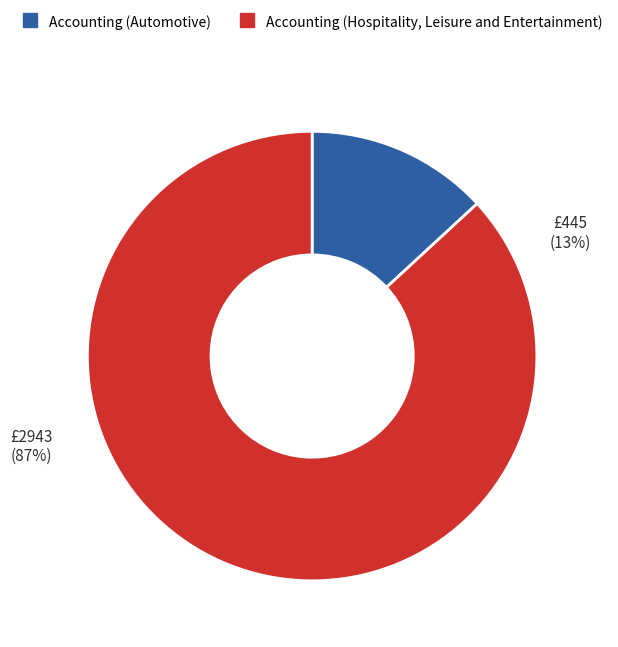

What percentage is the Accounting (Hospitality, Leisure and Entertainment) slice, to the nearest percent?

87%